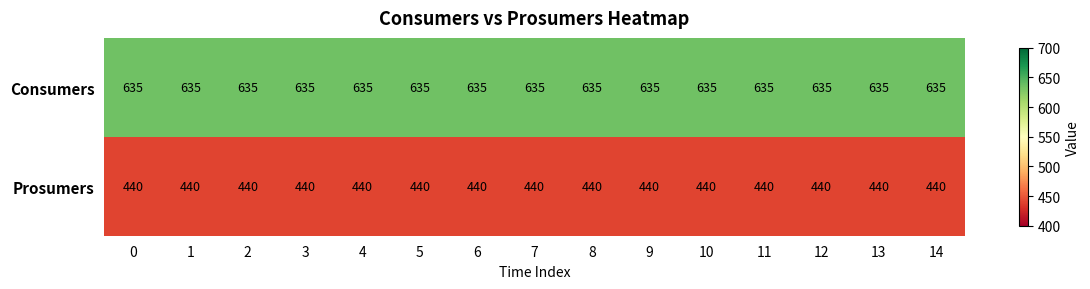

What is the sum of all Prosumers values?

6600